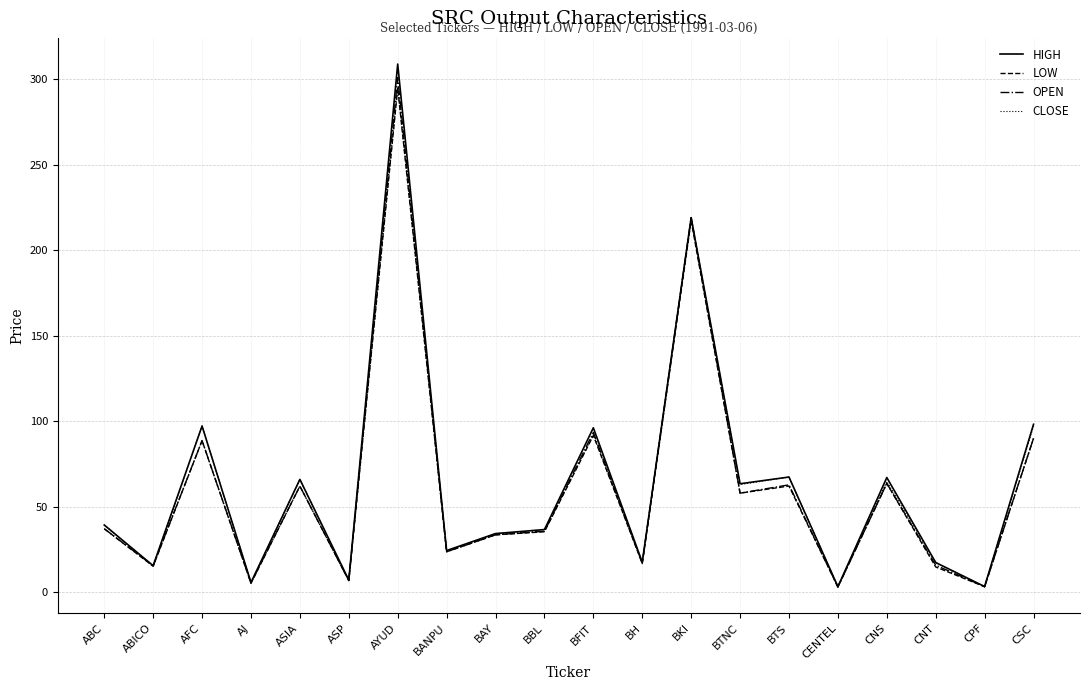

What is the approximate value of CLOSE at BANPU?

24.2